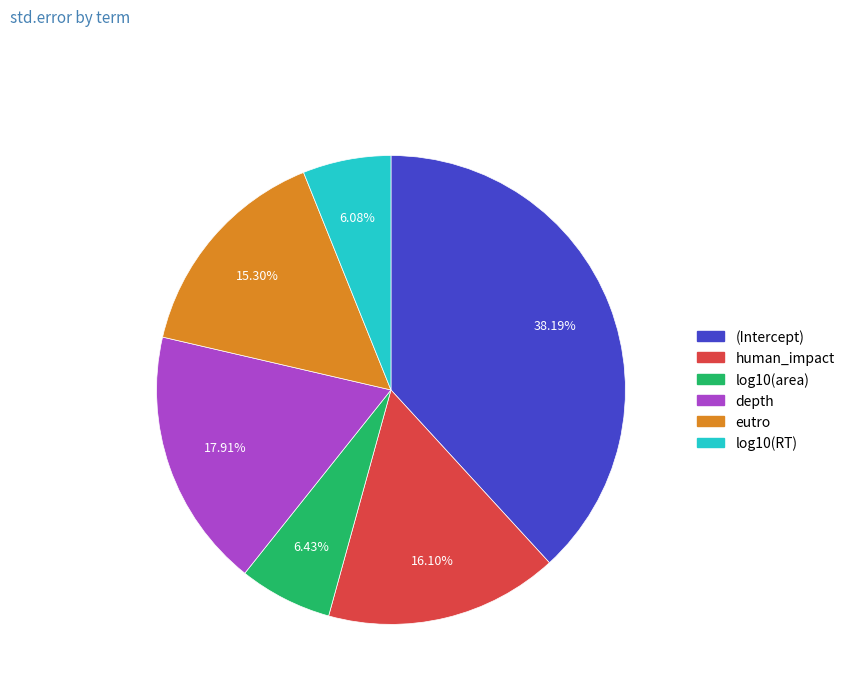

Does log10(RT) account for over 50% of the chart?

No